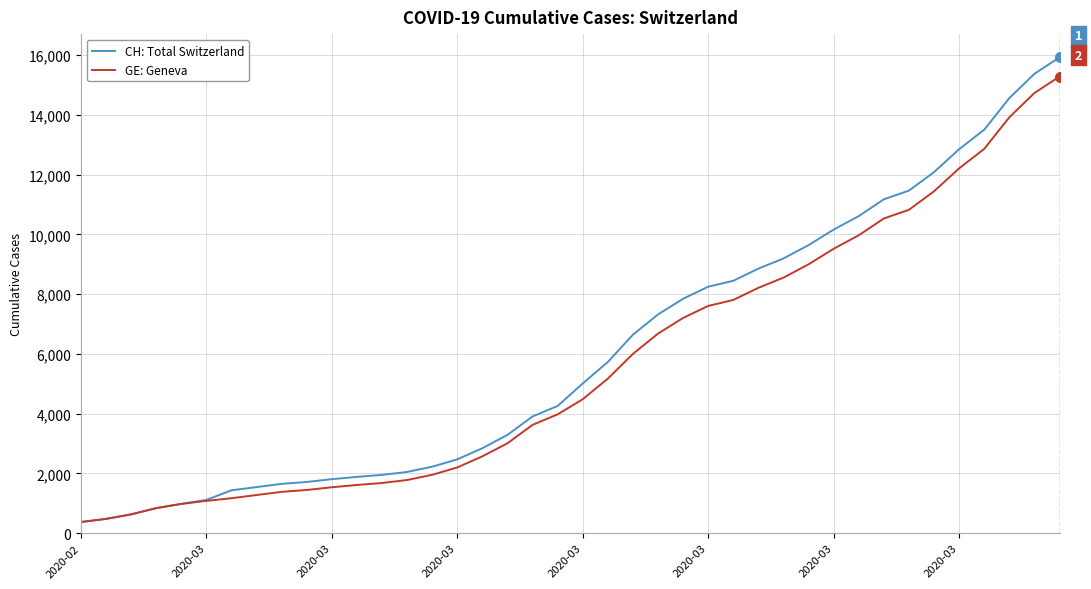

At how many categories does at least one series exceed 739?

37